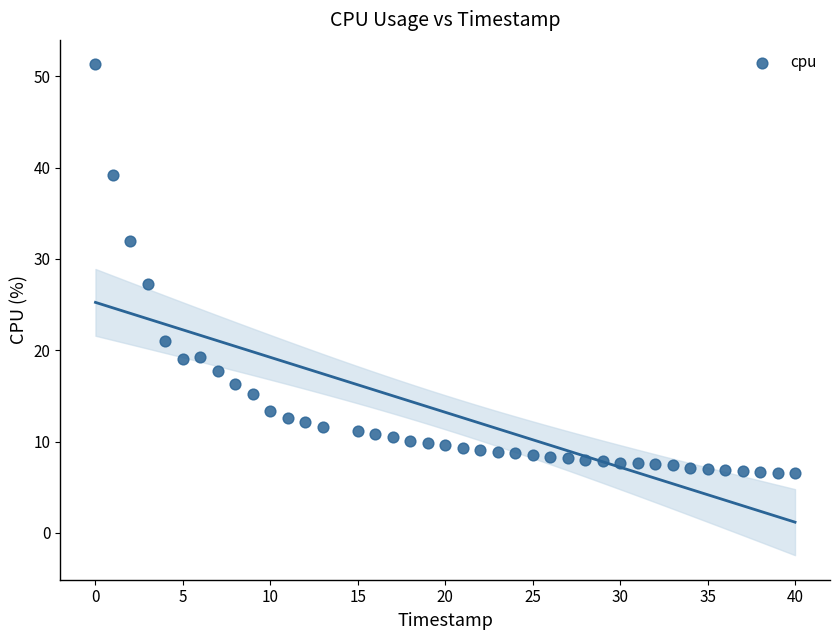

What Y value in the scatter plot is closest to 28?

27.3